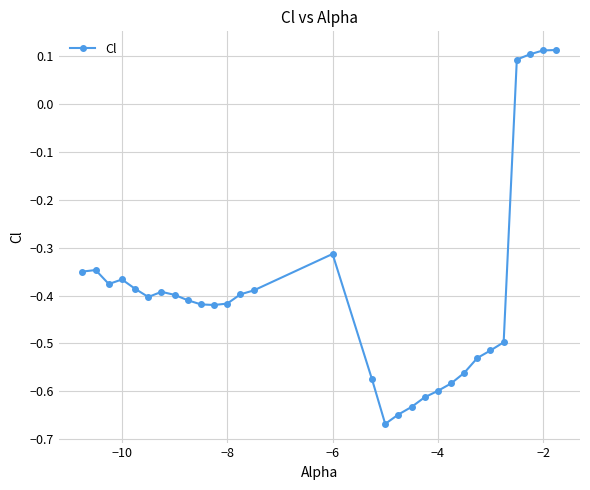

Count the values in the range 0 to 1.

4